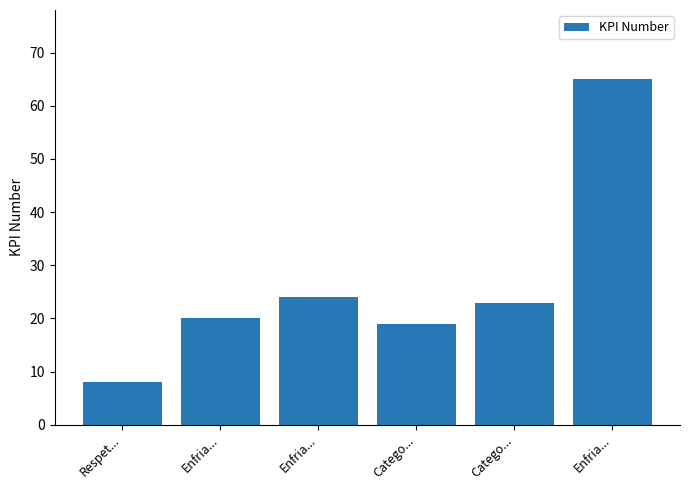

List the labels in order of value, largest first.

Enfria..., Enfria..., Catego..., Enfria..., Catego..., Respet...